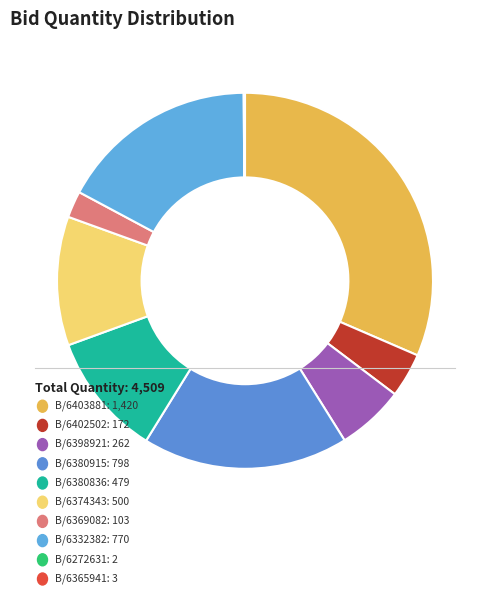

Count the number of slices in the pie.

10